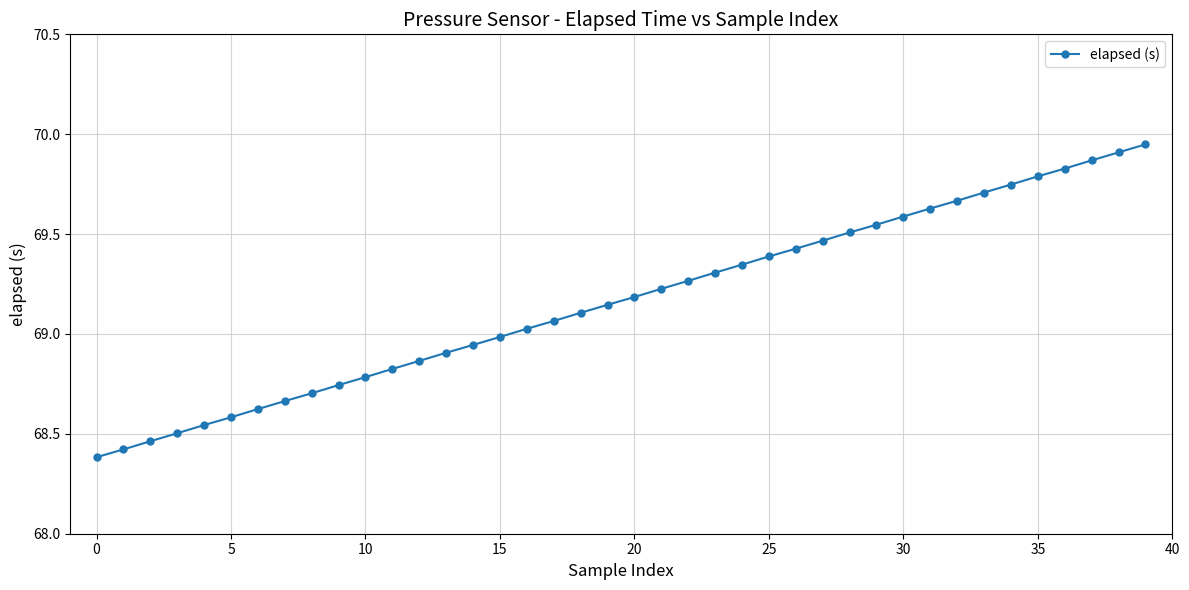

What is the difference between the second highest and second lowest values?

1.5